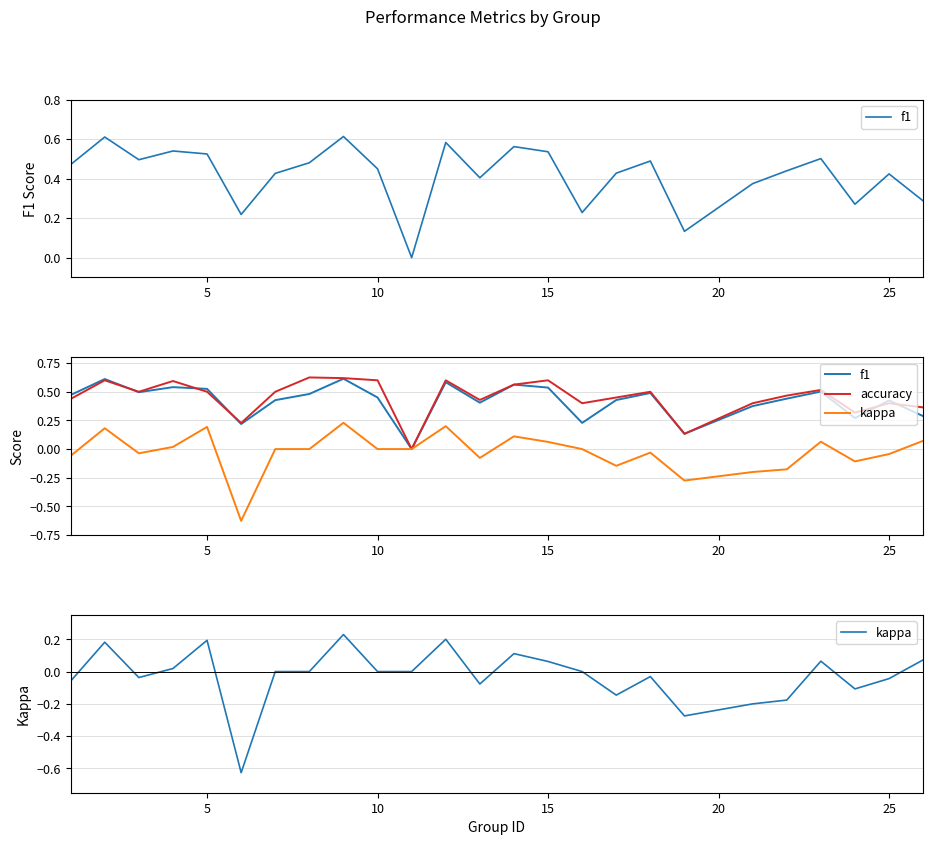

True or false: f1 and kappa intersect in this chart.

False